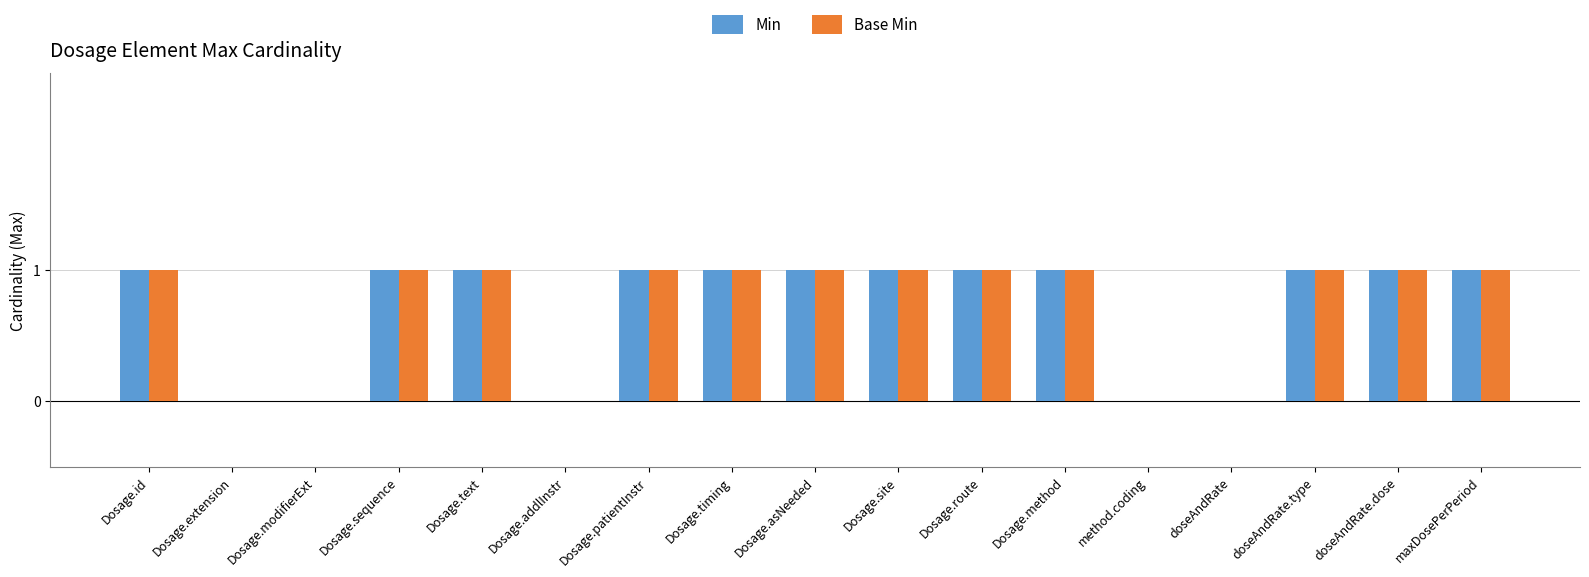

Is it true that Min equals 0 at Dosage.modifierExt?

True